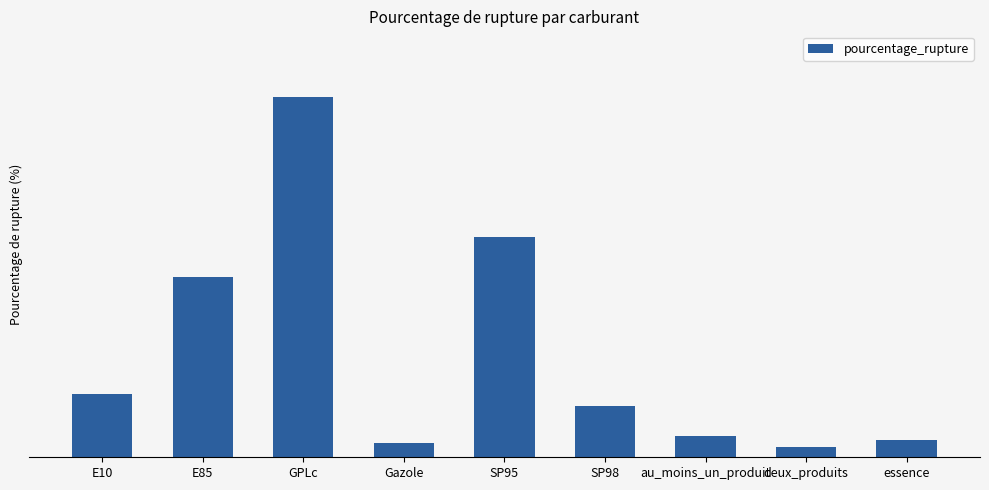

Are the bars horizontal?

No